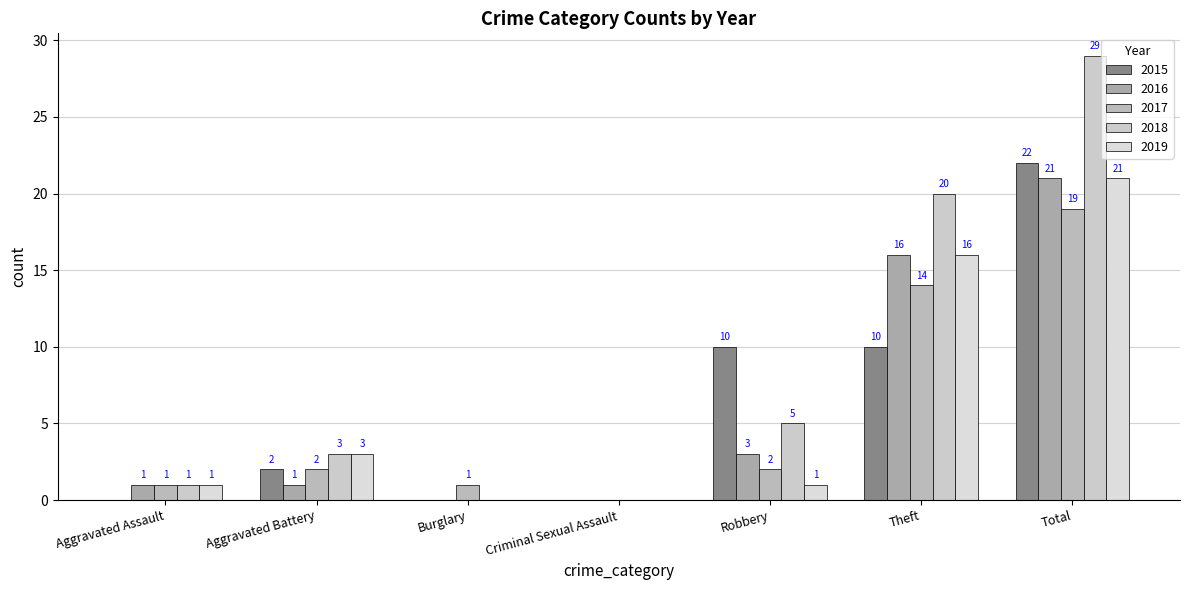

At which category is the sum across all series the highest?

Total